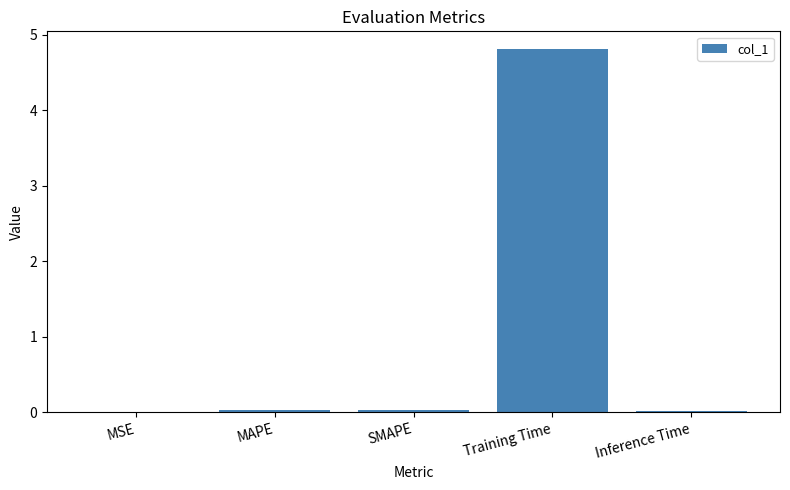

True or false: the data shows 0.0 at SMAPE.

True